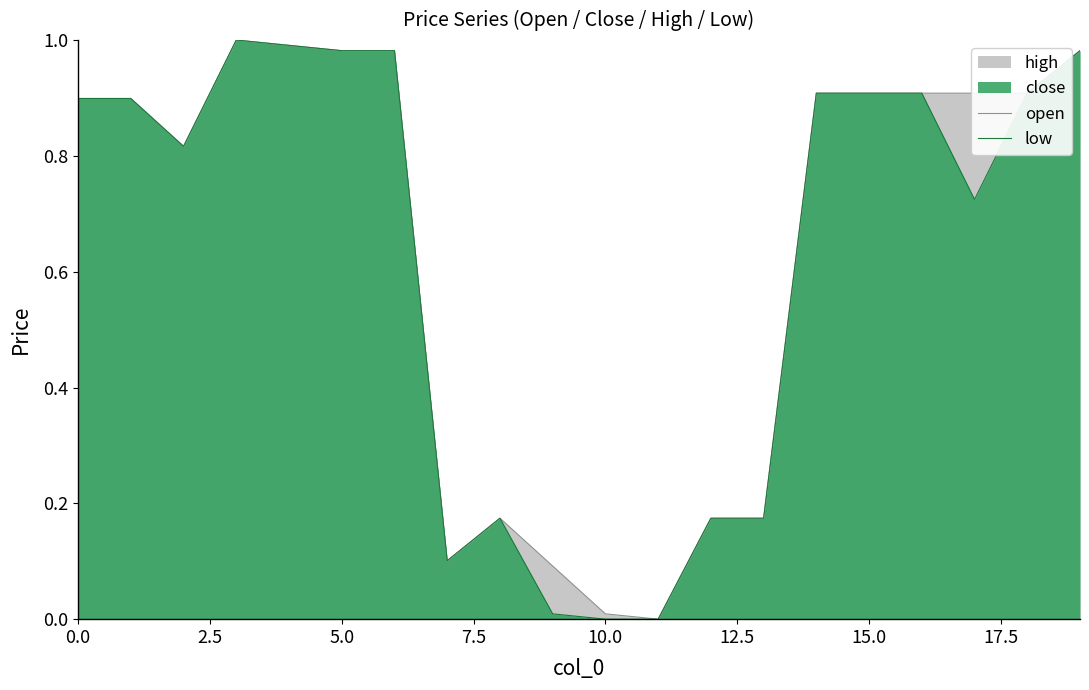

Which series changed the most between 16 and 19?

open